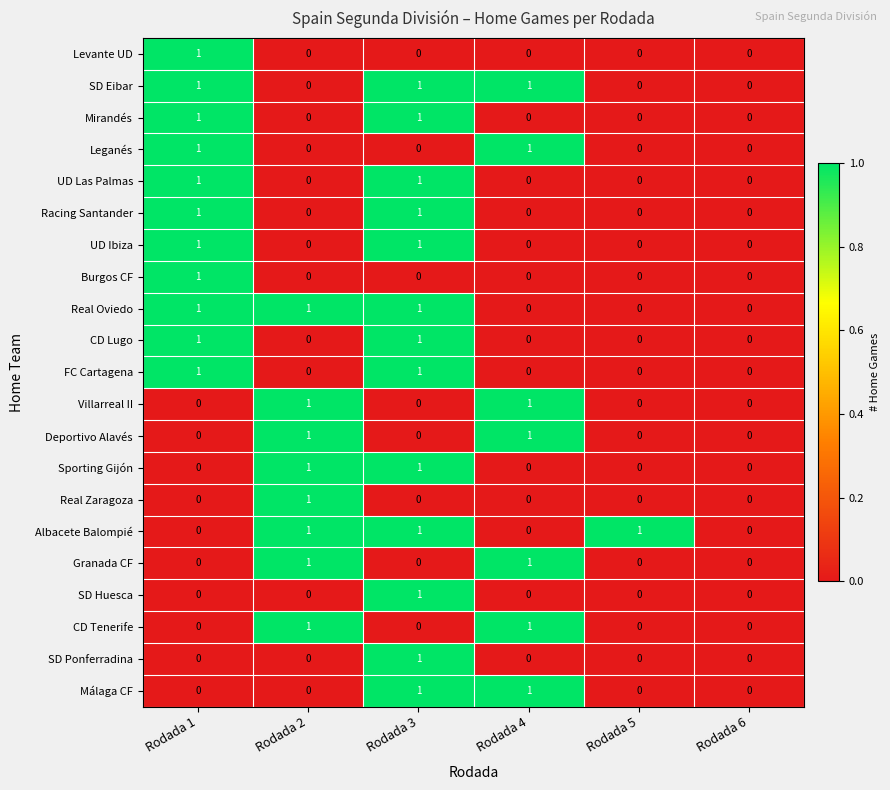

Count the SD Huesca values in the range 0 to 1.

6